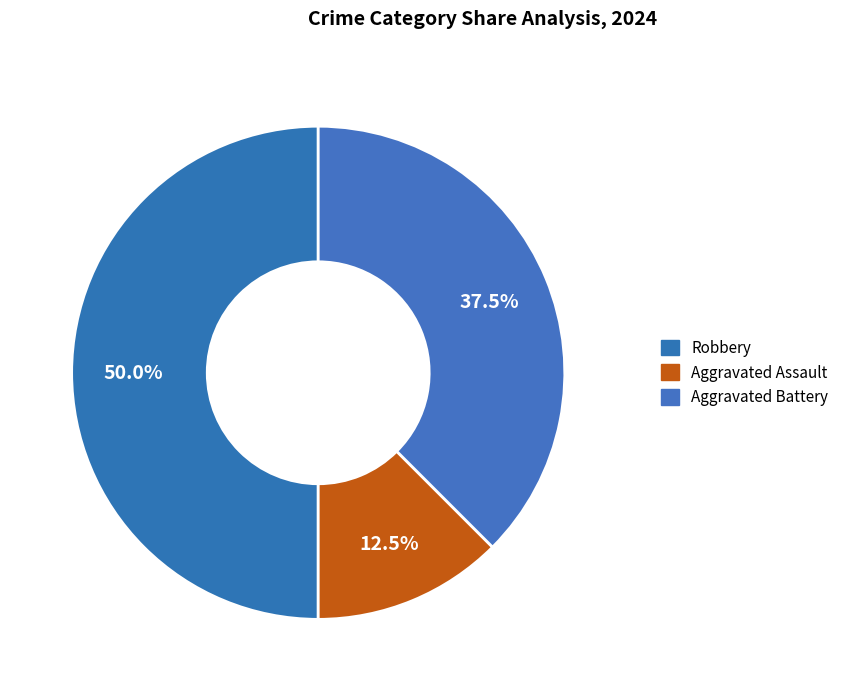

Does any single category account for the majority?

No